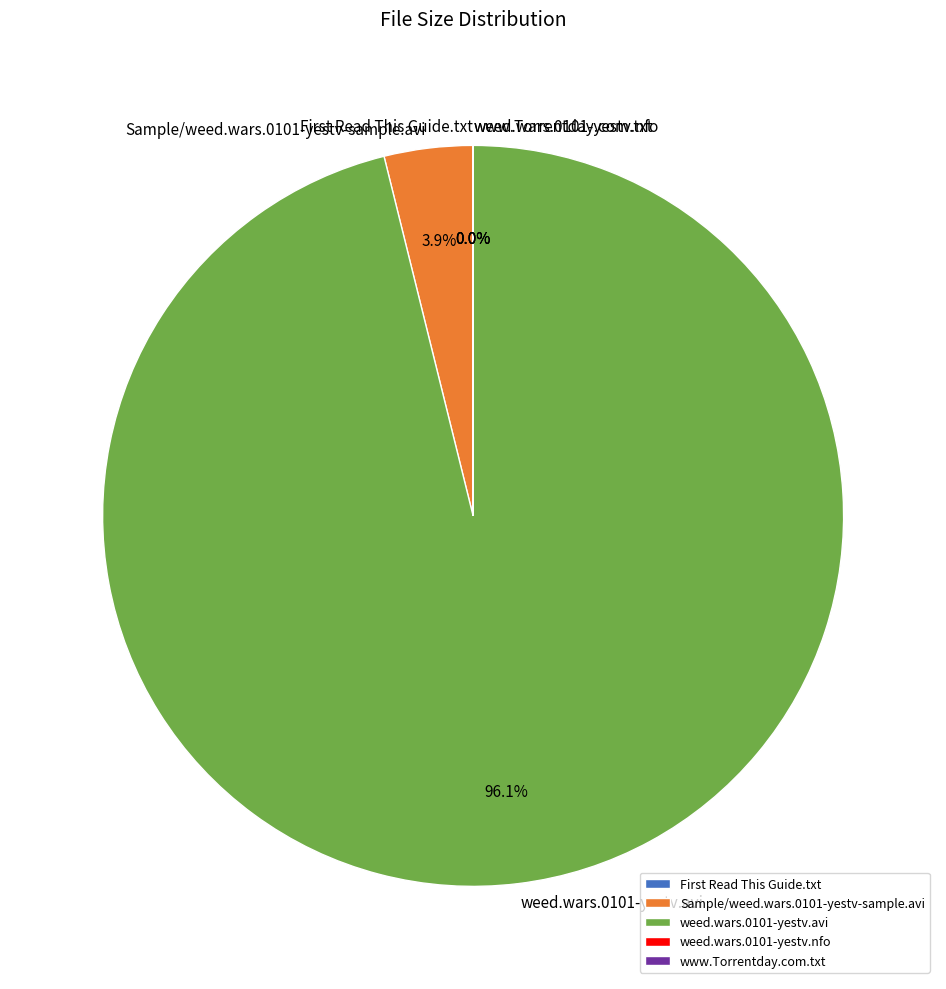

Which slice is the largest?

weed.wars.0101-yestv.avi